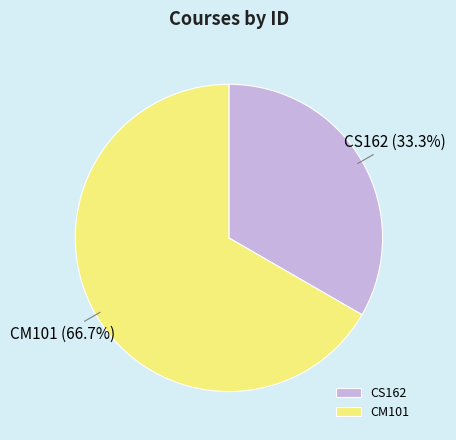

What percentage is NOT represented by CS162?

66.7%